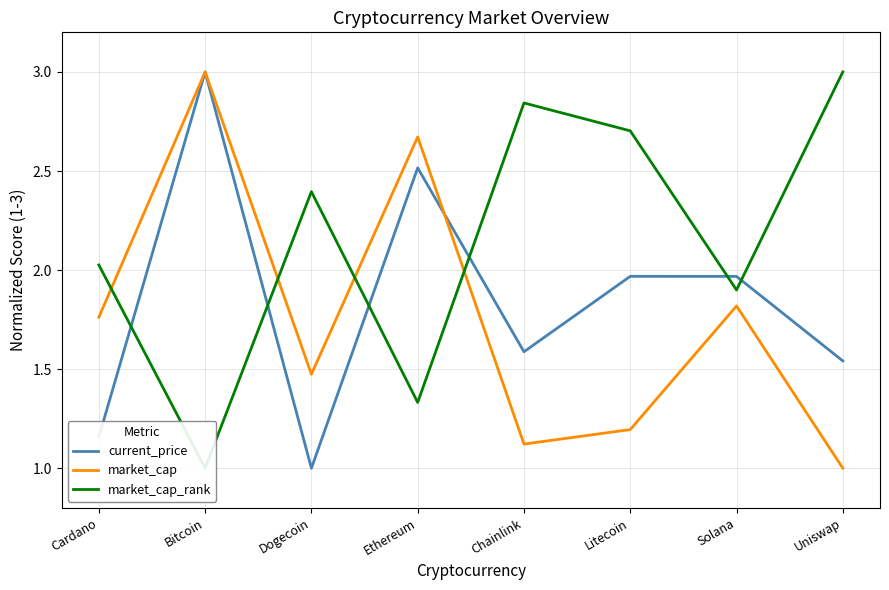

True or false: current_price and market_cap_rank cross at least once.

True